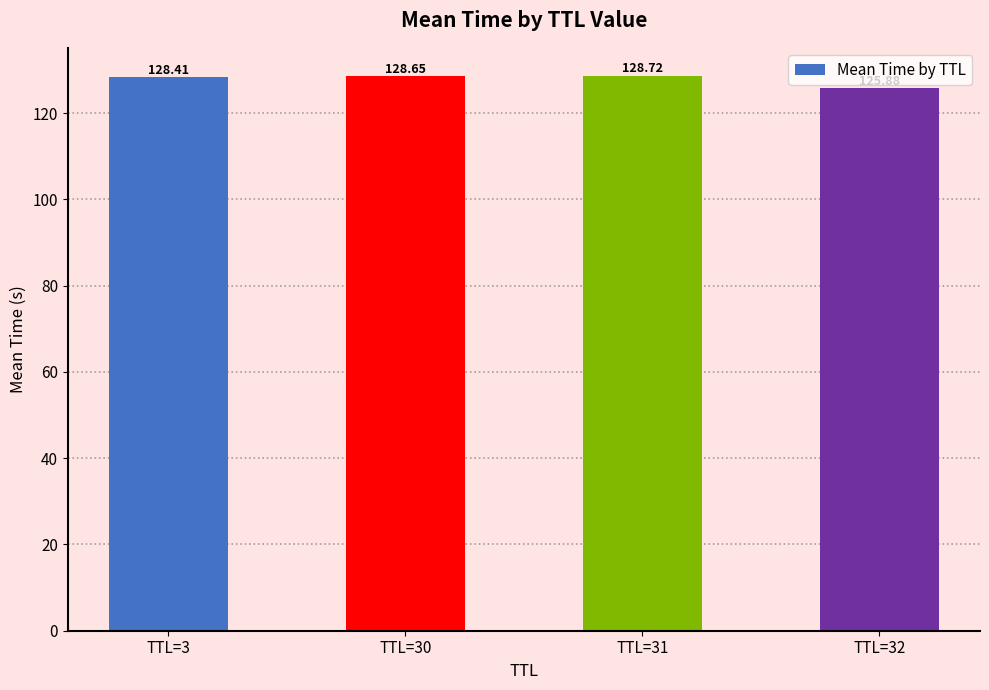

Rank the categories by value from lowest to highest.

TTL=32, TTL=3, TTL=30, TTL=31